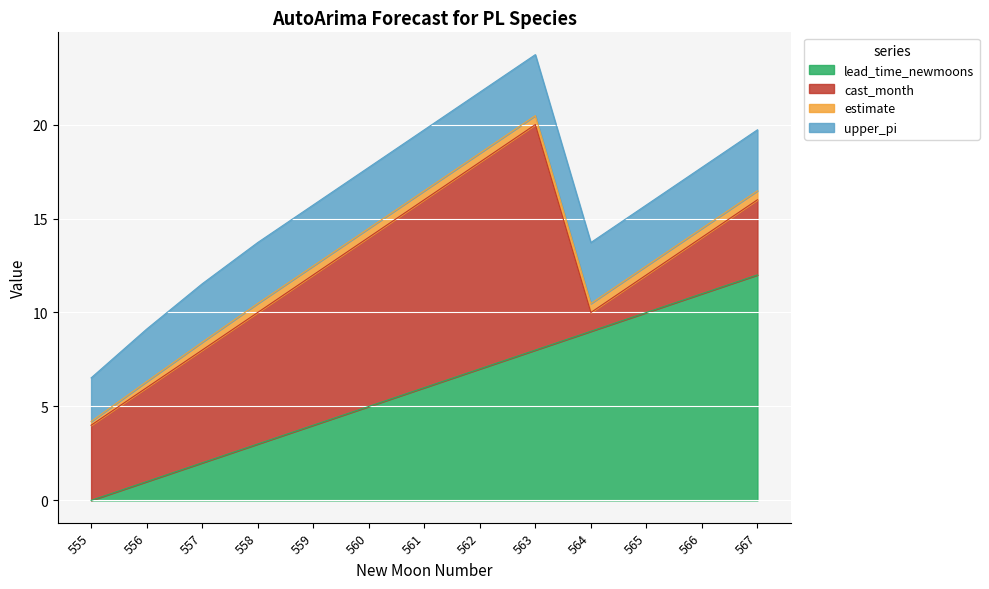

True or false: lead_time_newmoons has more than 2 points higher than both neighbors.

False